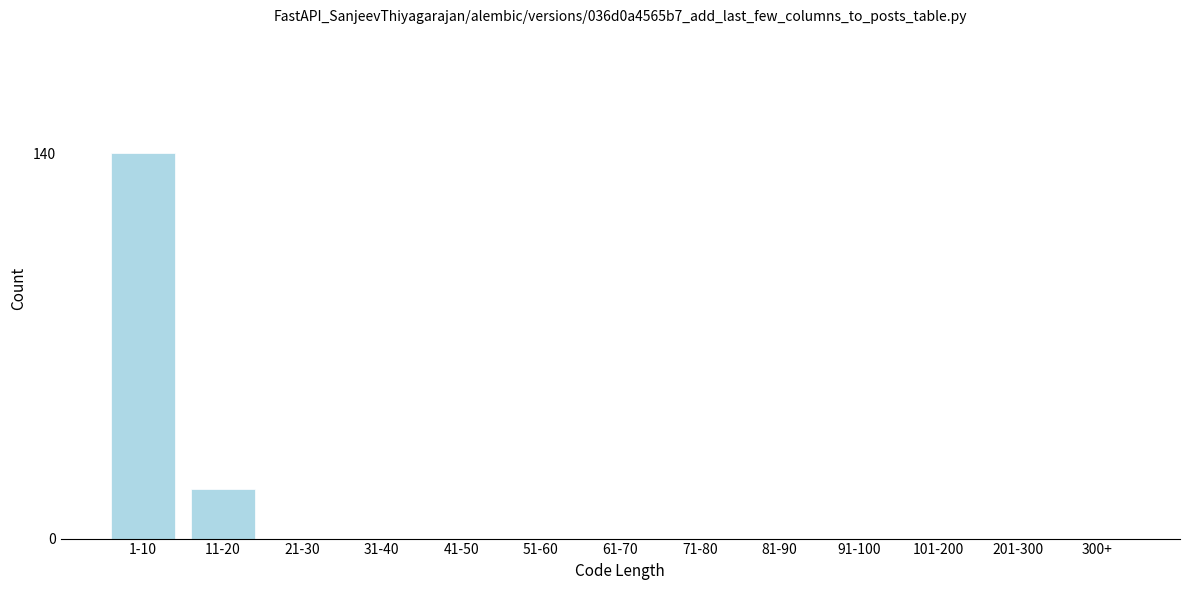

Reading left to right, what are all the values shown in this chart?

1-10=140	11-20=18	21-30=0	31-40=0	41-50=0	51-60=0	61-70=0	71-80=0	81-90=0	91-100=0	101-200=0	201-300=0	300+=0